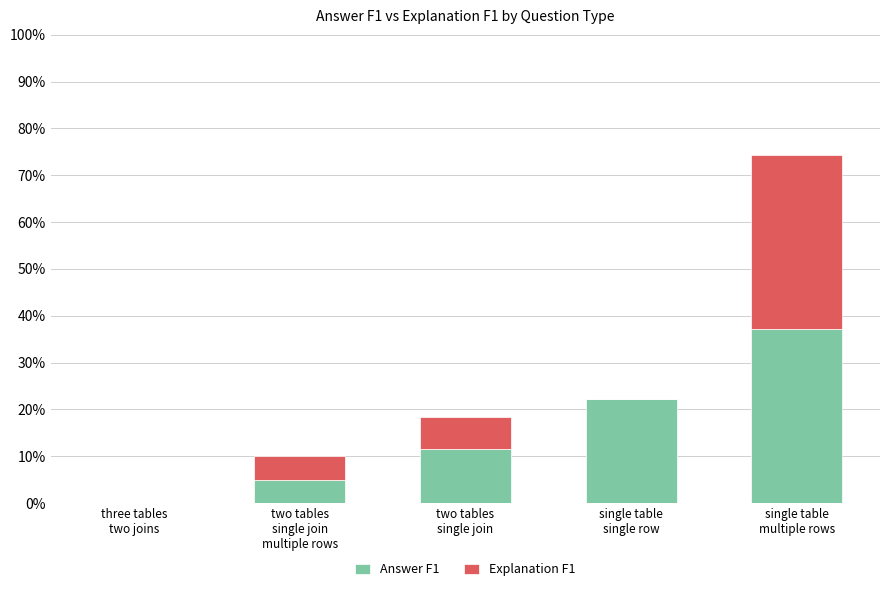

True or false: Answer F1 has a value of 0.4 at single table
multiple rows.

True